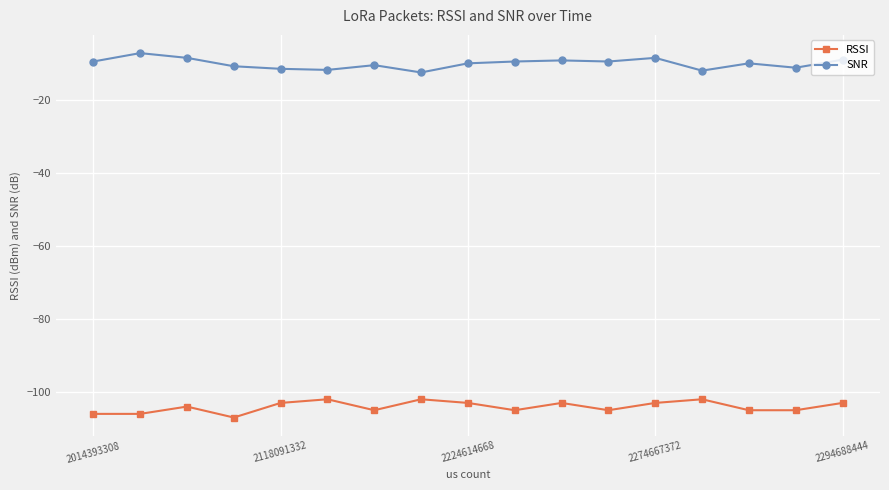

What is the difference between the second highest and second lowest values in the RSSI series?

4.0